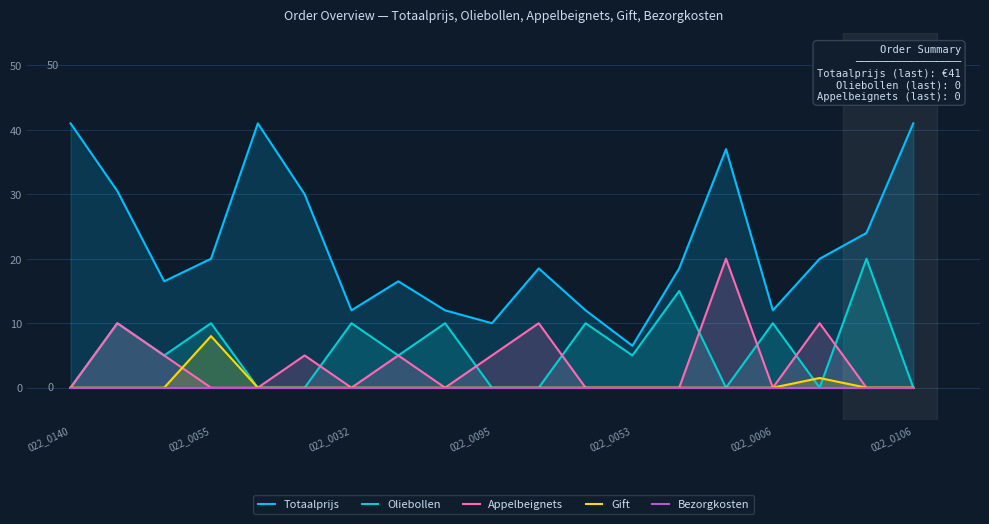

Which series has the largest range (max minus min)?

Totaalprijs